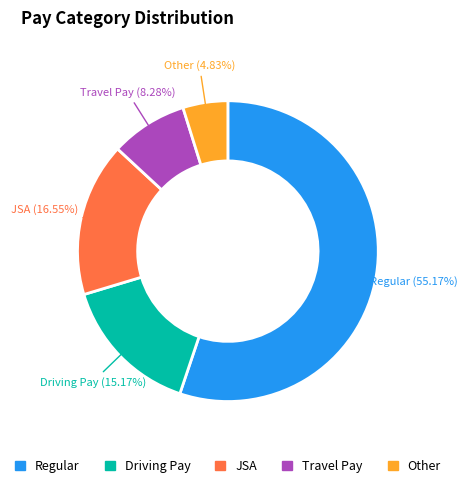

What percentage is the Other slice, to the nearest percent?

5%